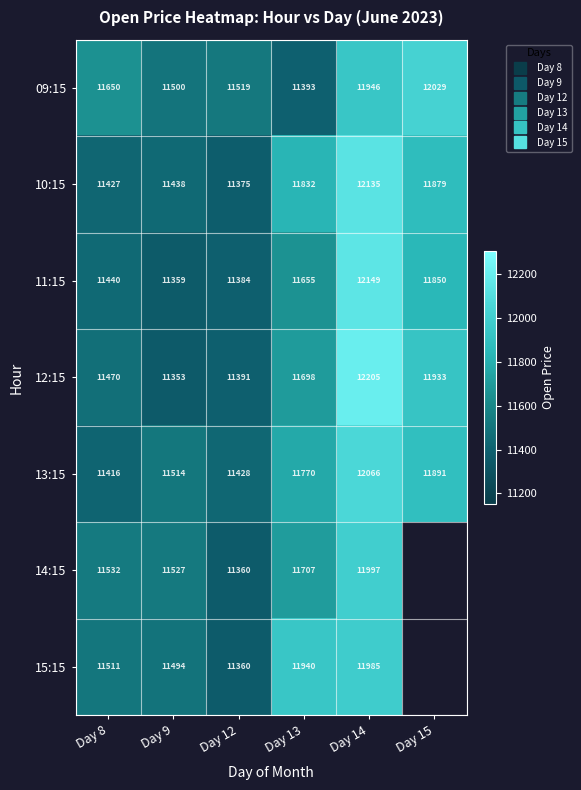

At Day 9, list the series in order from largest to smallest.

14:15, 13:15, 09:15, 15:15, 10:15, 11:15, 12:15